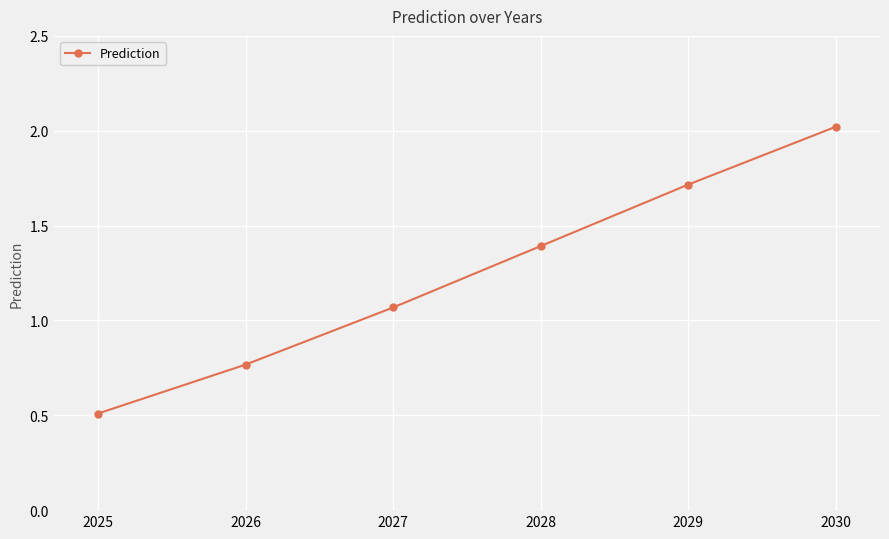

What is the ratio of the value at 2026 to the value at 2028?

0.6